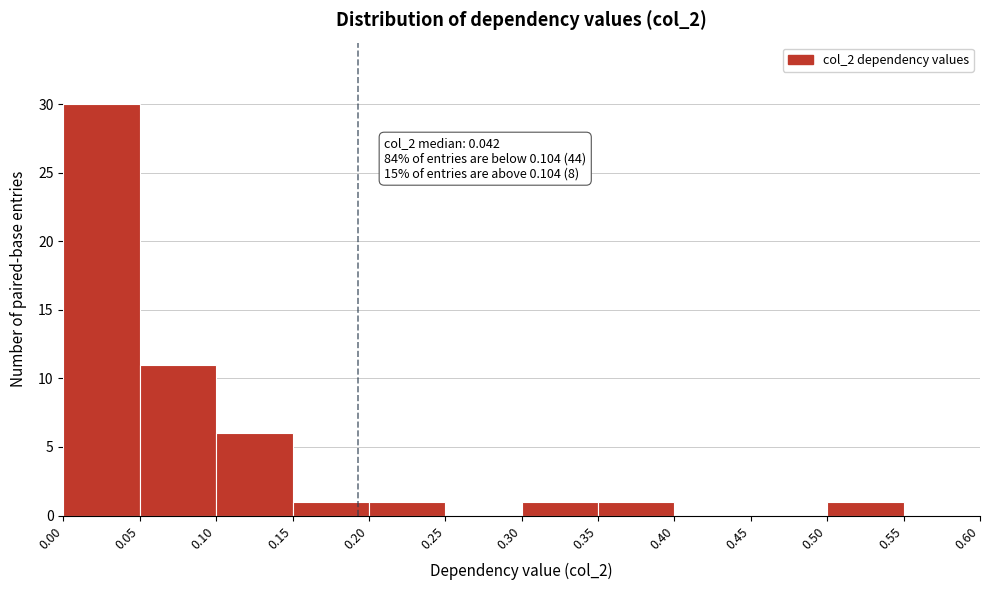

Which range on the x-axis has the tallest bar?

0.00 to 0.05